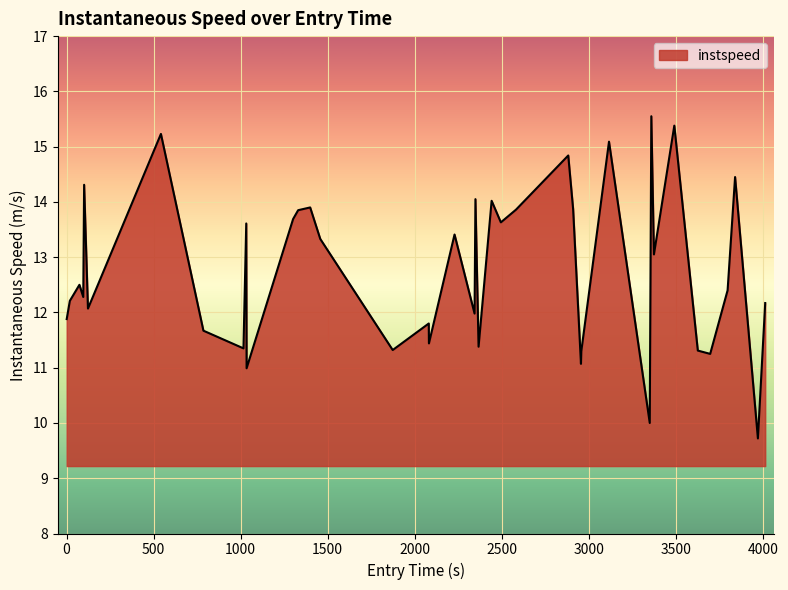

Count the number of data series in this chart.

1